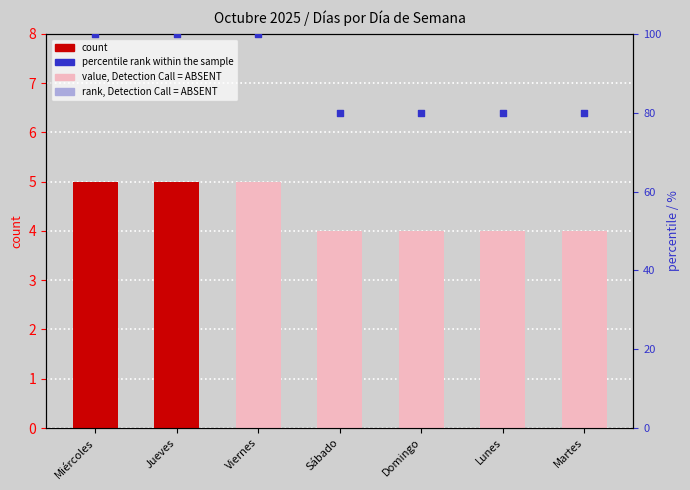

Which series has the largest Y range (max minus min)?

percentile rank within the sample